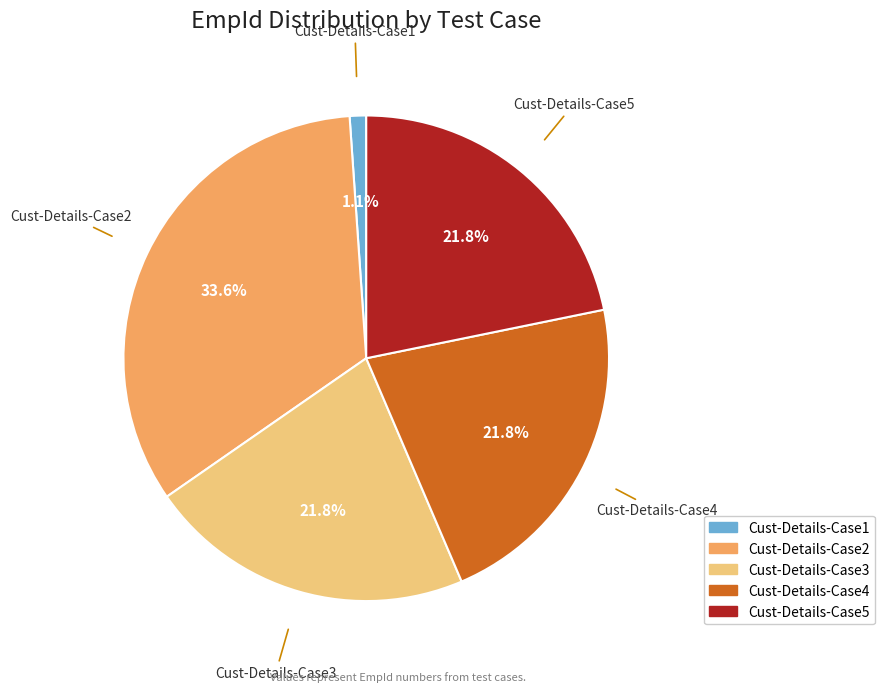

Which category has the smallest portion of the pie?

Cust-Details-Case1